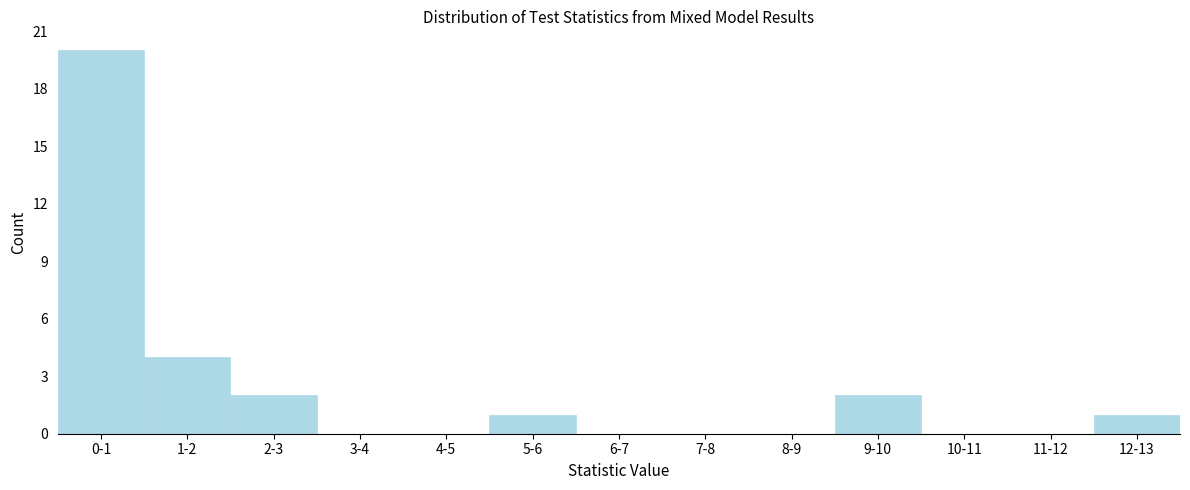

Reading left to right, what are all the values shown in this chart?

0-1=20	1-2=4	2-3=2	3-4=0	4-5=0	5-6=1	6-7=0	7-8=0	8-9=0	9-10=2	10-11=0	11-12=0	12-13=1